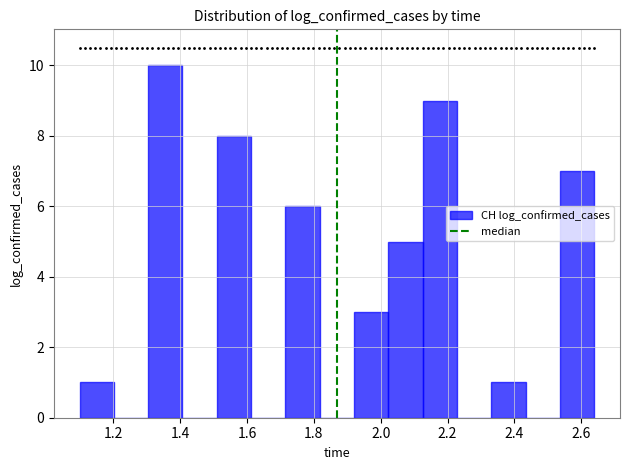

How tall is the bar that spans 1.50 to 1.62 on the x-axis? Neither the bar edges nor the heights are printed on the chart, so give them approximately, as read against the axes.

8